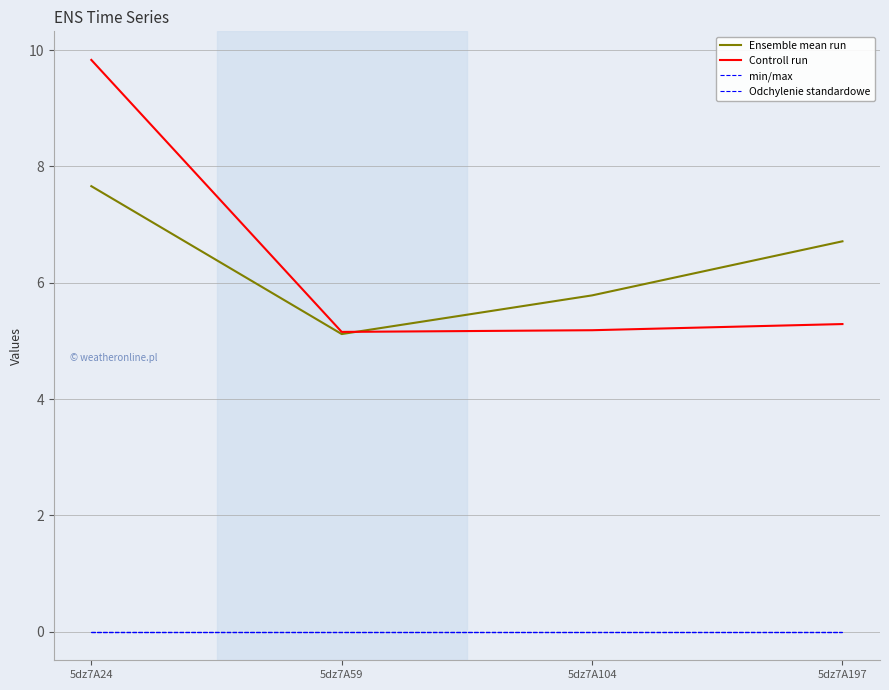

At which label does Ensemble mean run first exceed 6?

5dz7A24